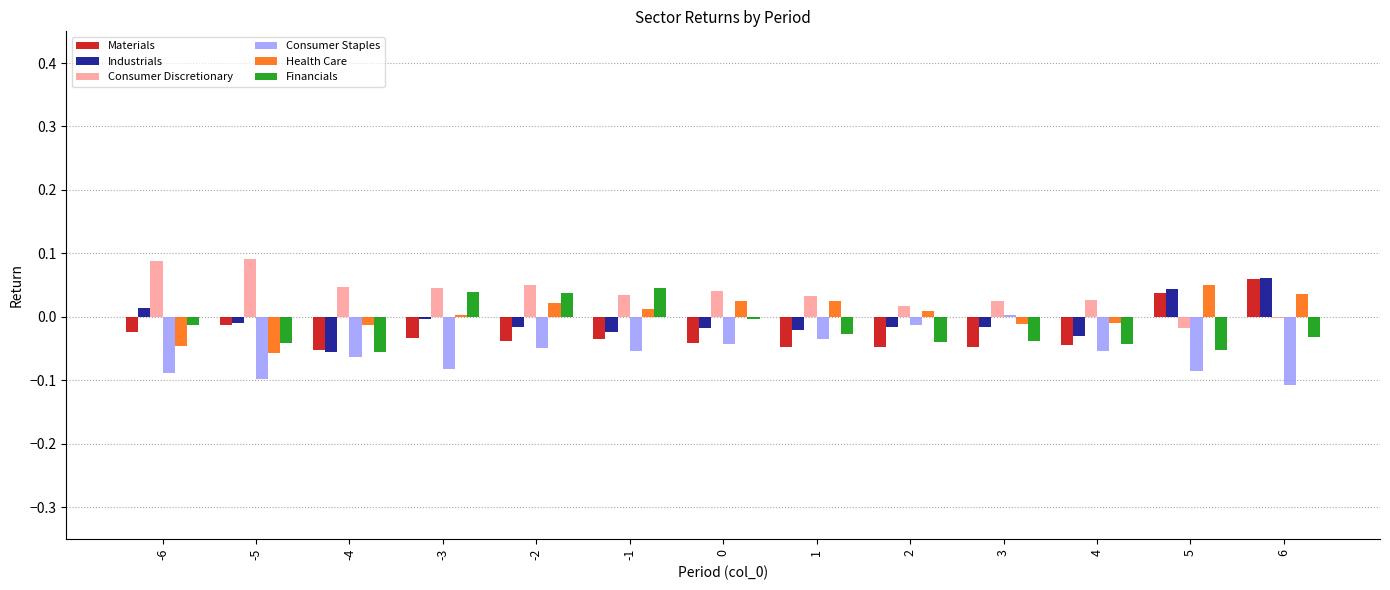

Is the value of Health Care at 2 greater than the value of Consumer Discretionary at -4?

No